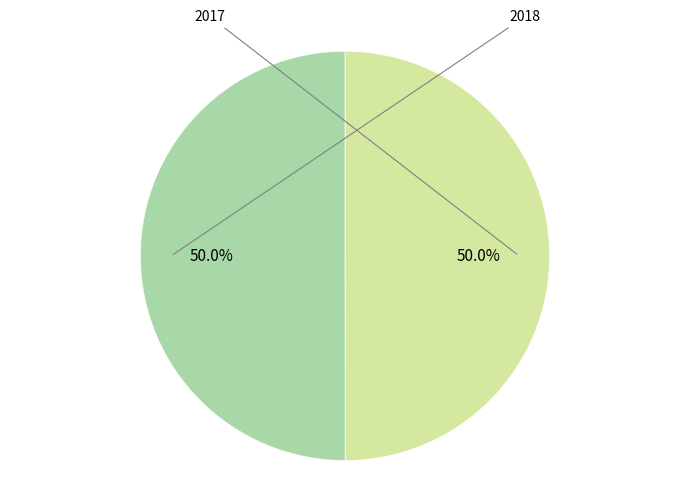

Which category has the biggest portion of the pie?

2018